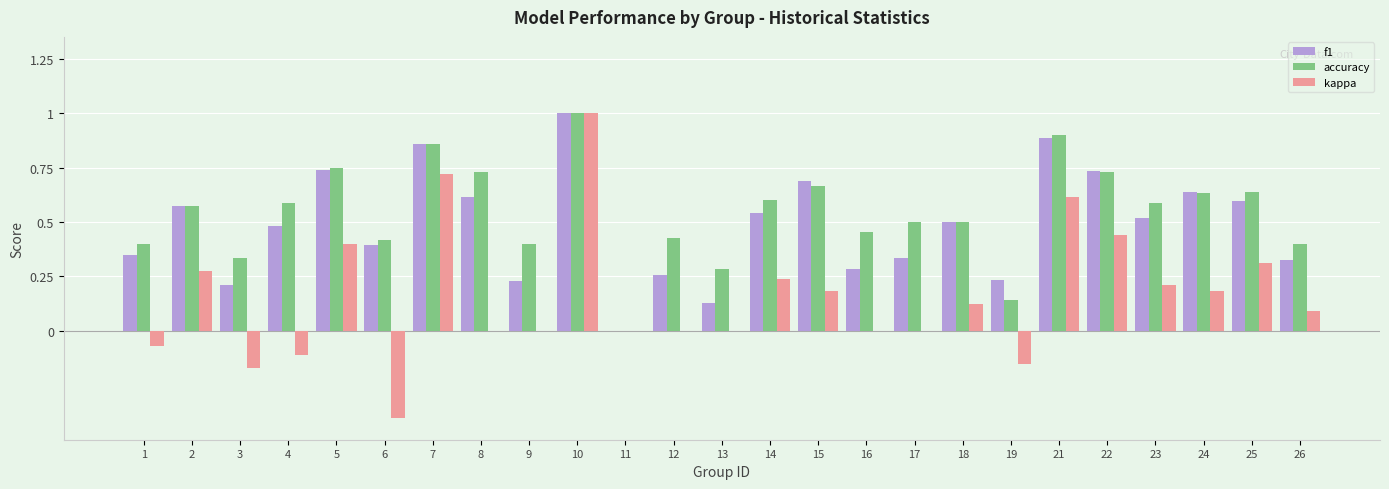

The value of accuracy at 13 is 0.5. True or false?

False